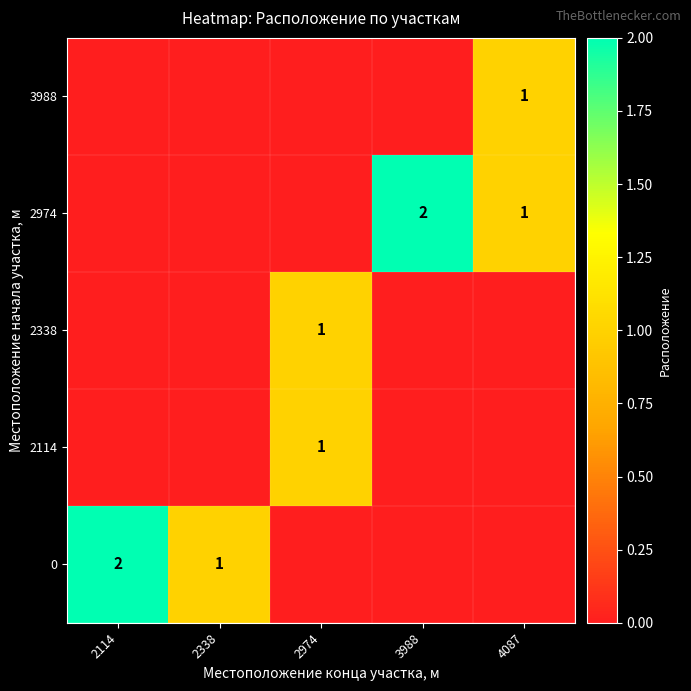

Reading right to left, list all the values displayed in this chart.

row_0: 0	0	0	1	2
row_1: 0	0	1	0	0
row_2: 0	0	1	0	0
row_3: 1	2	0	0	0
row_4: 1	0	0	0	0